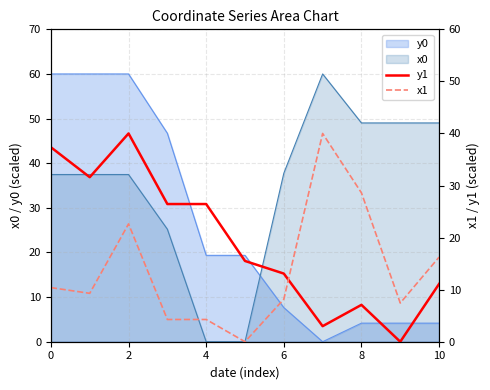

Does the chart have visible grid lines?

Yes